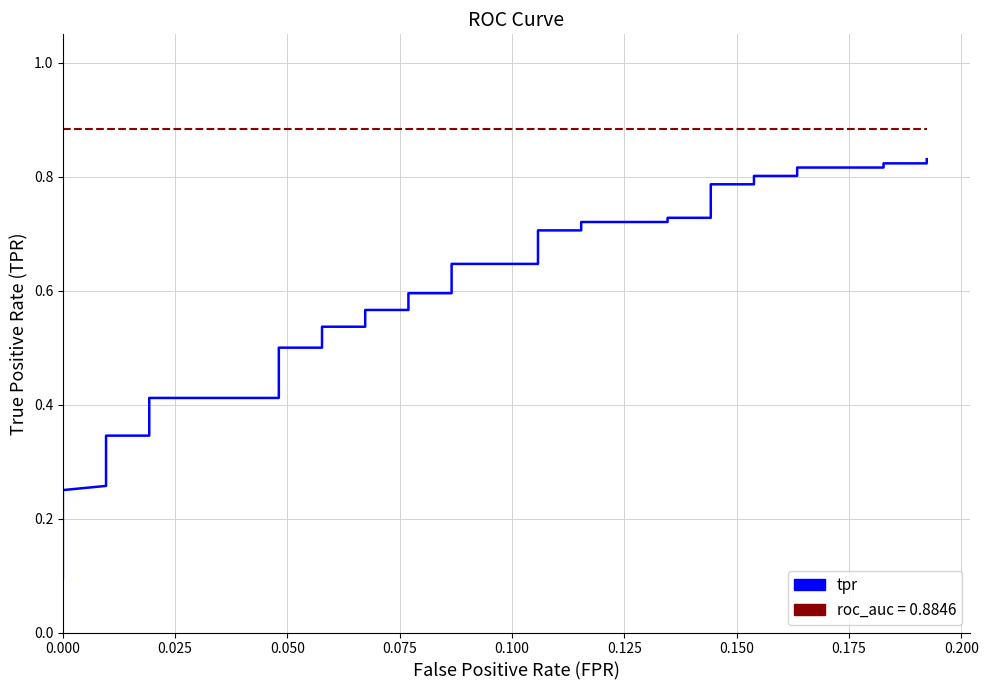

How many categories are shown in the chart?

40